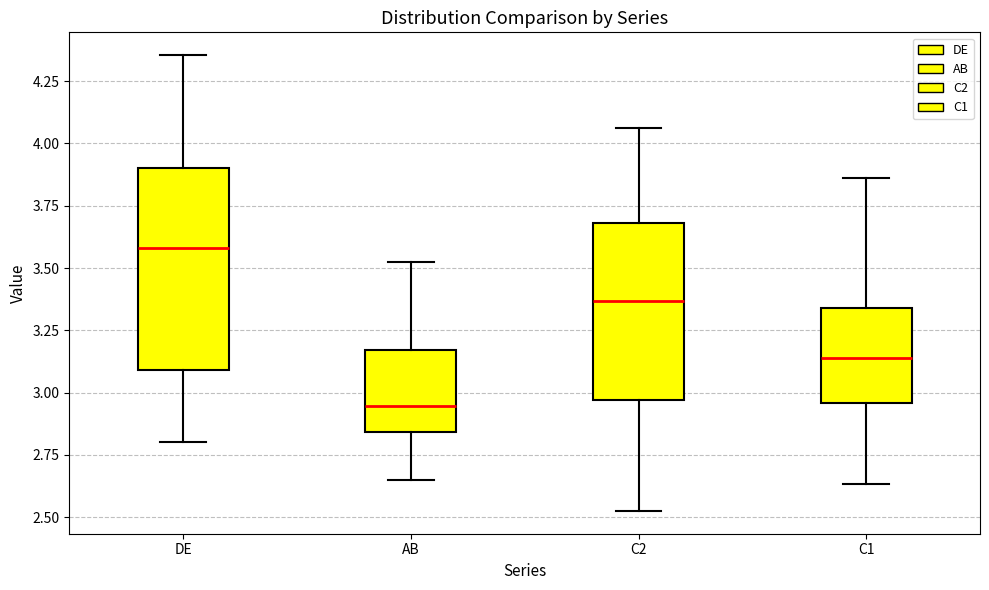

Where is the upper edge of the box for C2 on the y-axis? The values are not printed on the chart, so give them approximately, as read against the axis.

3.70